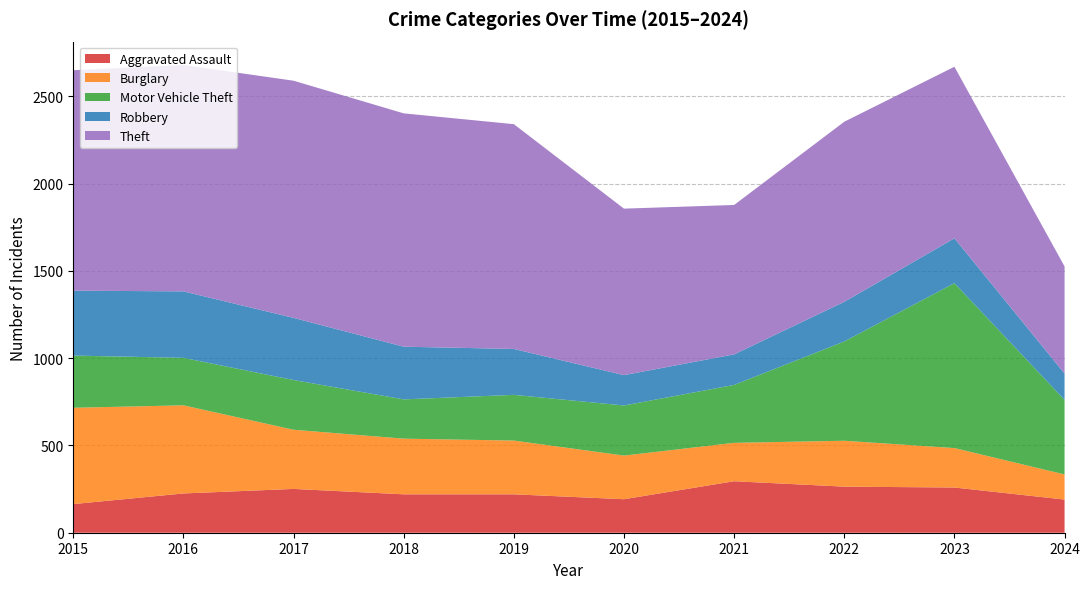

Reading left to right, transcribe all the data shown in this chart.

Aggravated Assault: 2015=164	2016=225	2017=251	2018=220	2019=220	2020=192	2021=295	2022=264	2023=259	2024=190
Burglary: 2015=552	2016=505	2017=339	2018=319	2019=308	2020=250	2021=220	2022=263	2023=226	2024=144
Motor Vehicle Theft: 2015=299	2016=272	2017=285	2018=225	2019=262	2020=287	2021=332	2022=569	2023=945	2024=427
Robbery: 2015=372	2016=381	2017=356	2018=302	2019=263	2020=174	2021=175	2022=227	2023=257	2024=151
Theft: 2015=1263	2016=1297	2017=1359	2018=1337	2019=1288	2020=954	2021=856	2022=1032	2023=983	2024=614